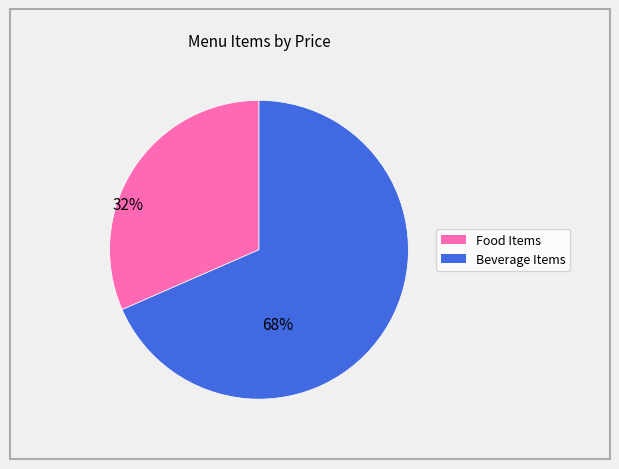

Is there any slice that represents more than half of the pie?

Yes